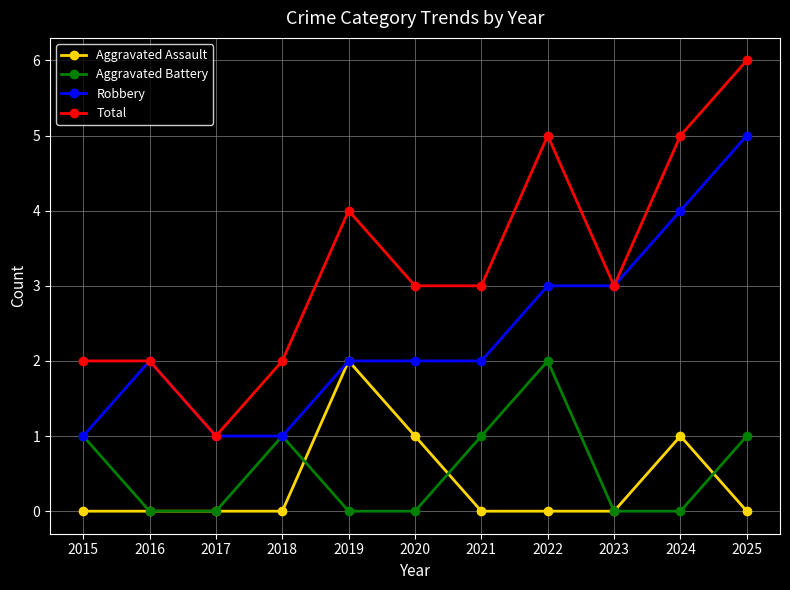

True or false: Aggravated Battery and Total intersect in this chart.

False